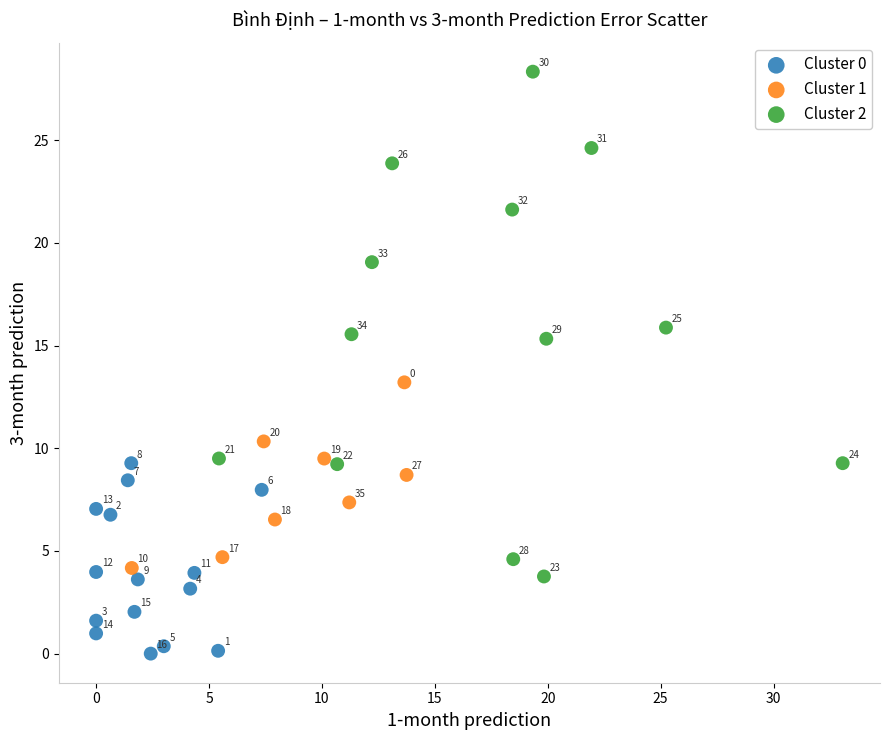

Which series reaches the maximum Y coordinate?

Cluster 2